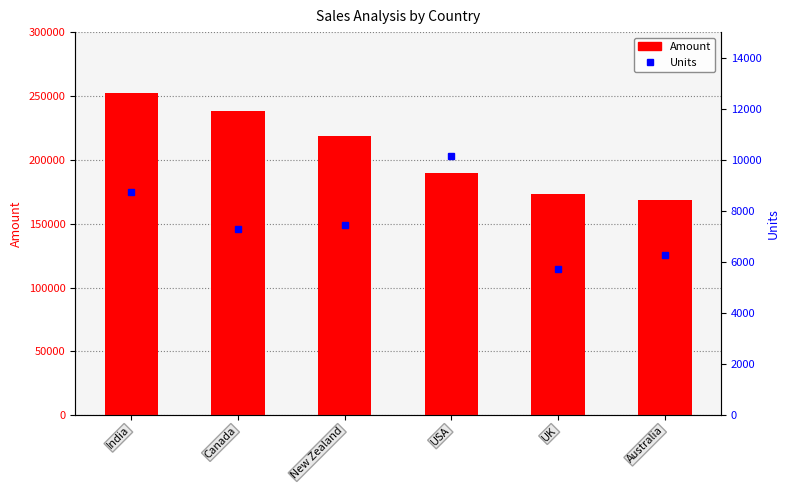

Which series has the largest range (max minus min)?

Amount